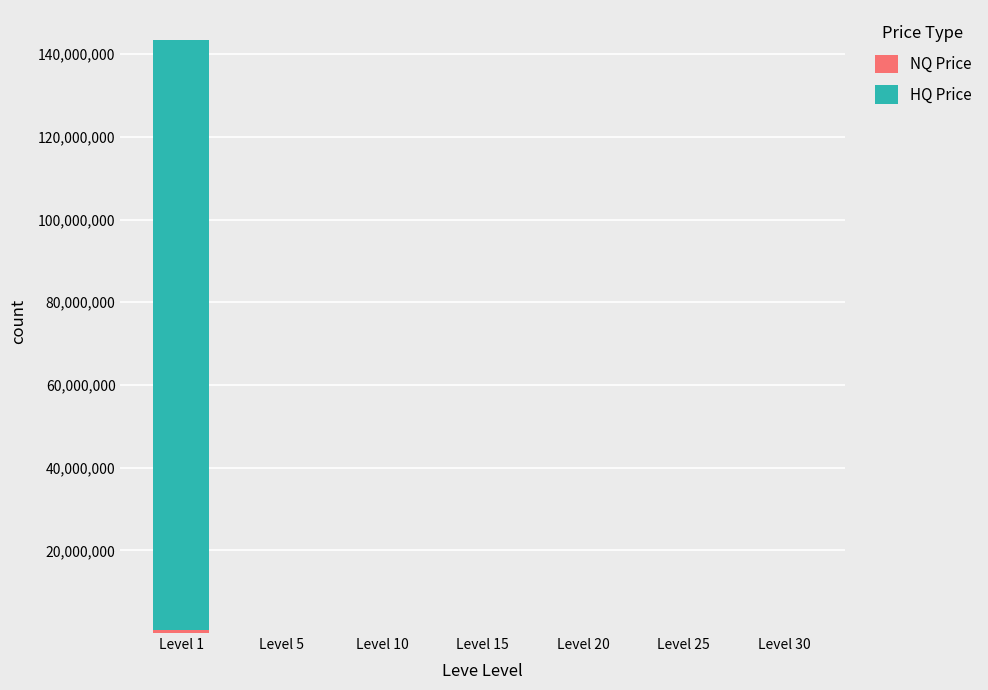

At which label is NQ Price closest to 315374?

Level 5